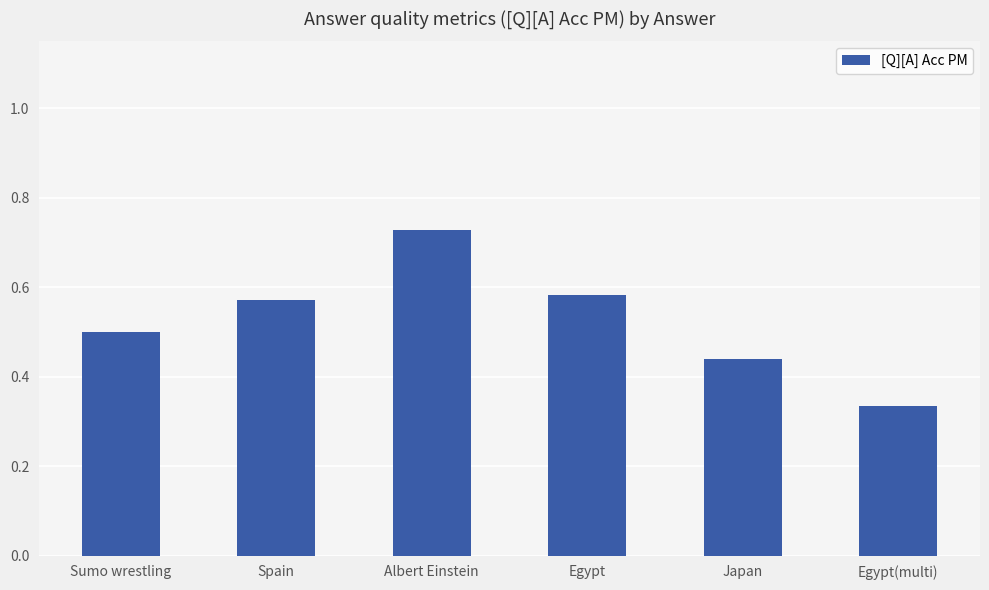

Rank the categories by value from highest to lowest.

Albert Einstein, Egypt, Spain, Sumo wrestling, Japan, Egypt(multi)